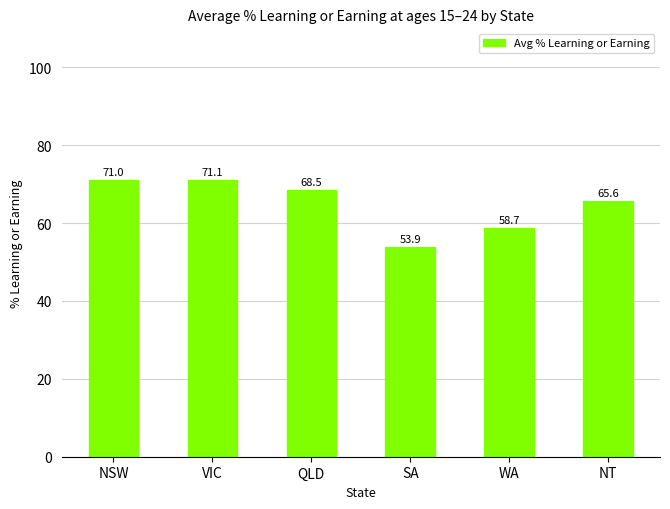

How many categories are shown in the chart?

6